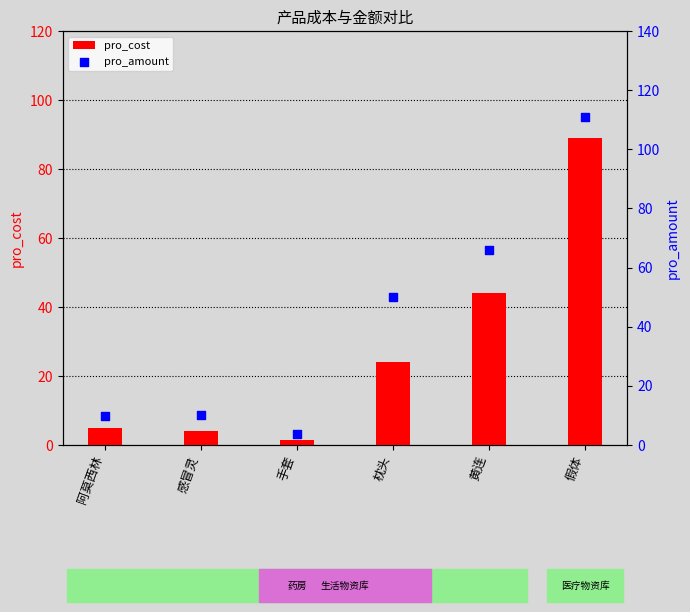

At how many categories does at least one series exceed 40?

3